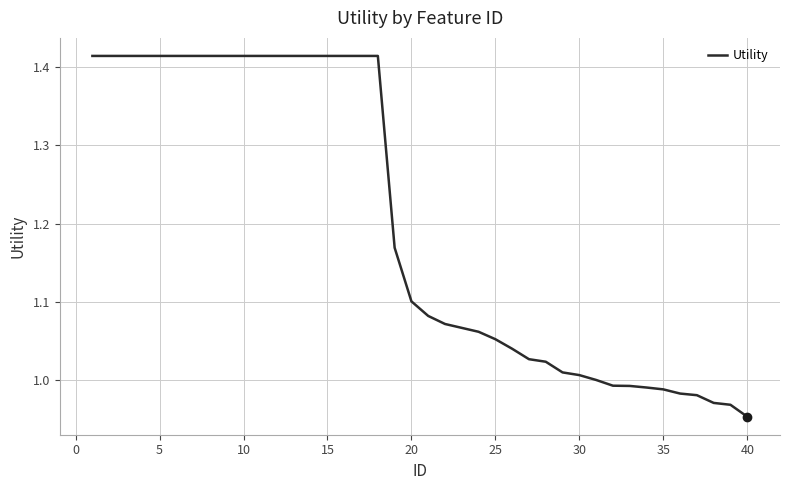

What is the difference between the maximum and minimum values?

0.5